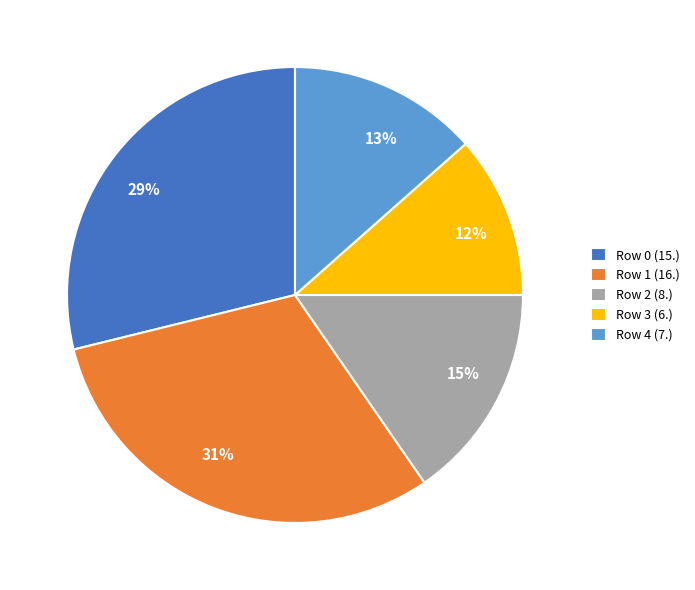

Between Row 1 (16.) and Row 4 (7.), which is larger?

Row 1 (16.)